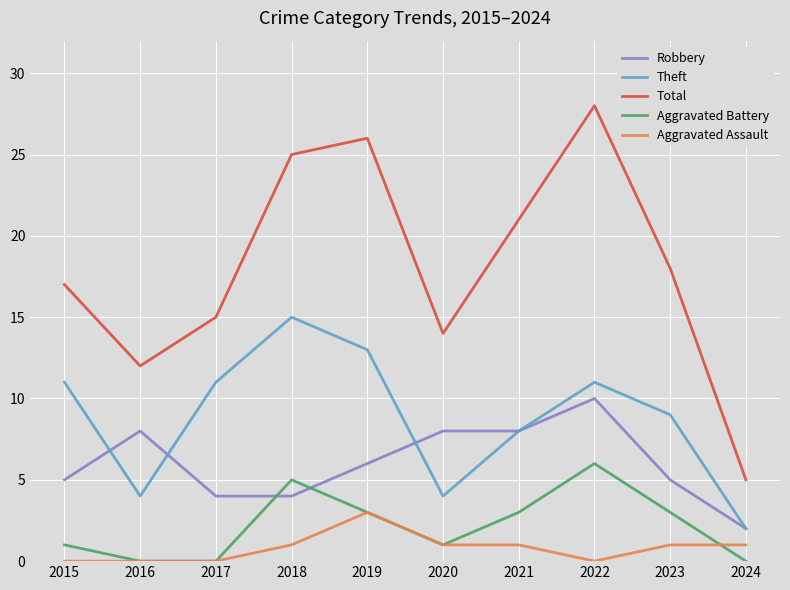

The Aggravated Assault series shows 3 at 2019. True or false?

True